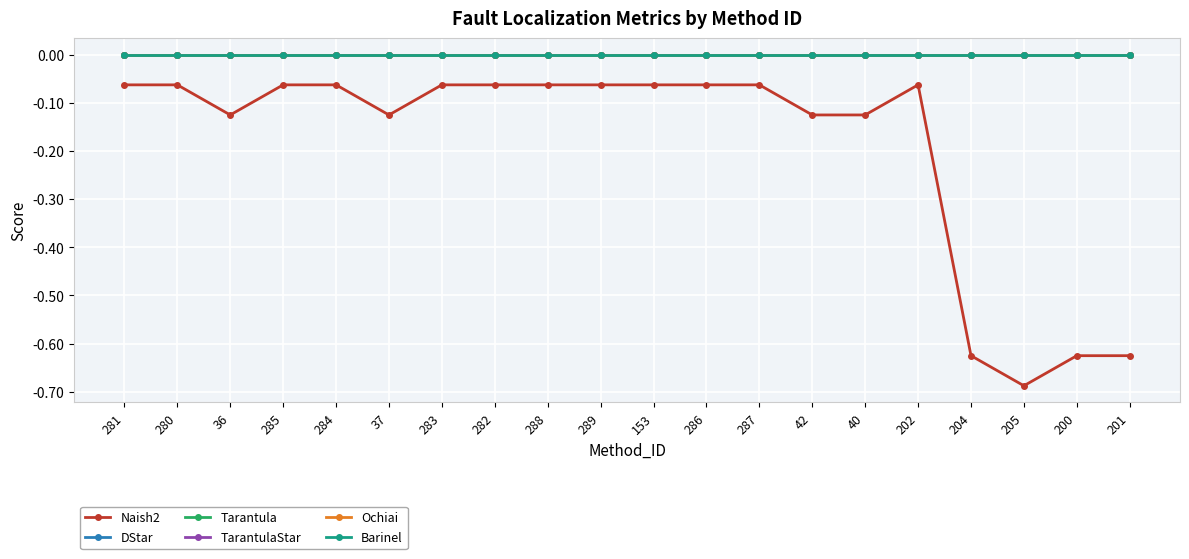

What is the label of the 14th point from the right?

283